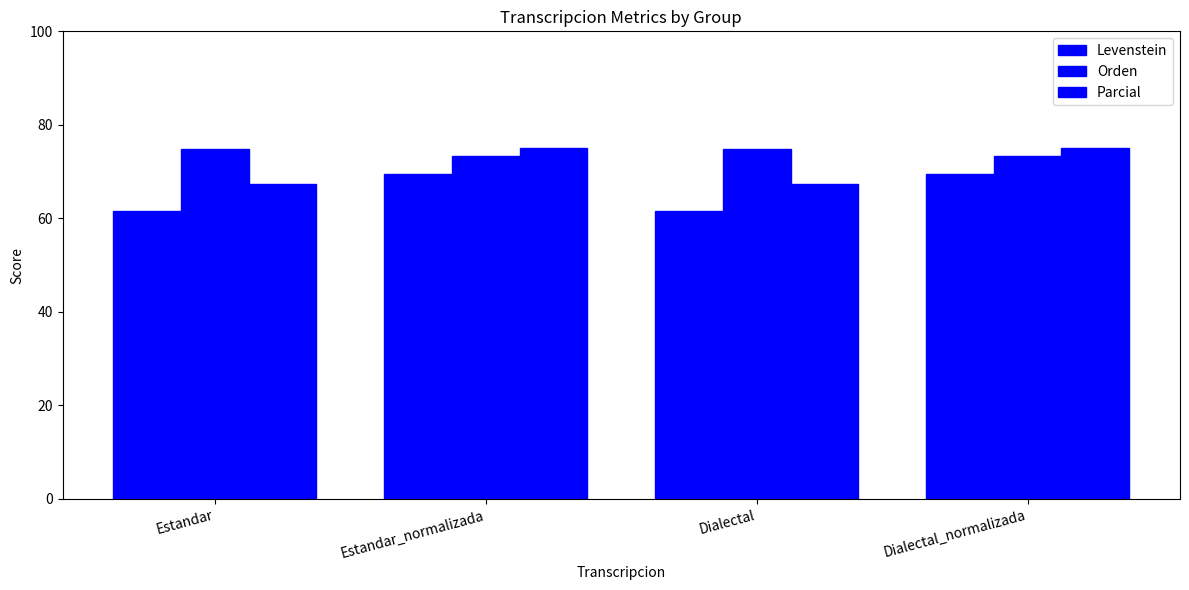

List the series in order of their overall mean, lowest first.

Levenstein, Parcial, Orden